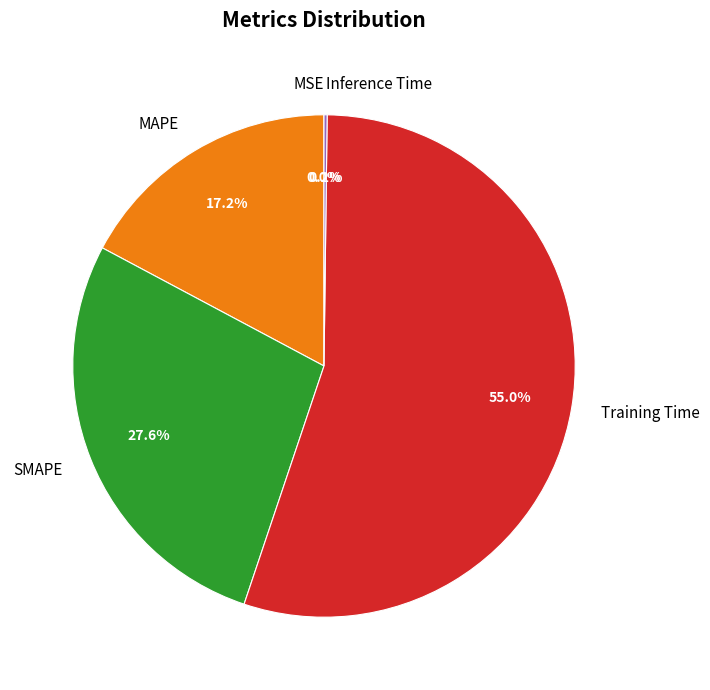

True or false: Training Time accounts for 49% of the total.

False